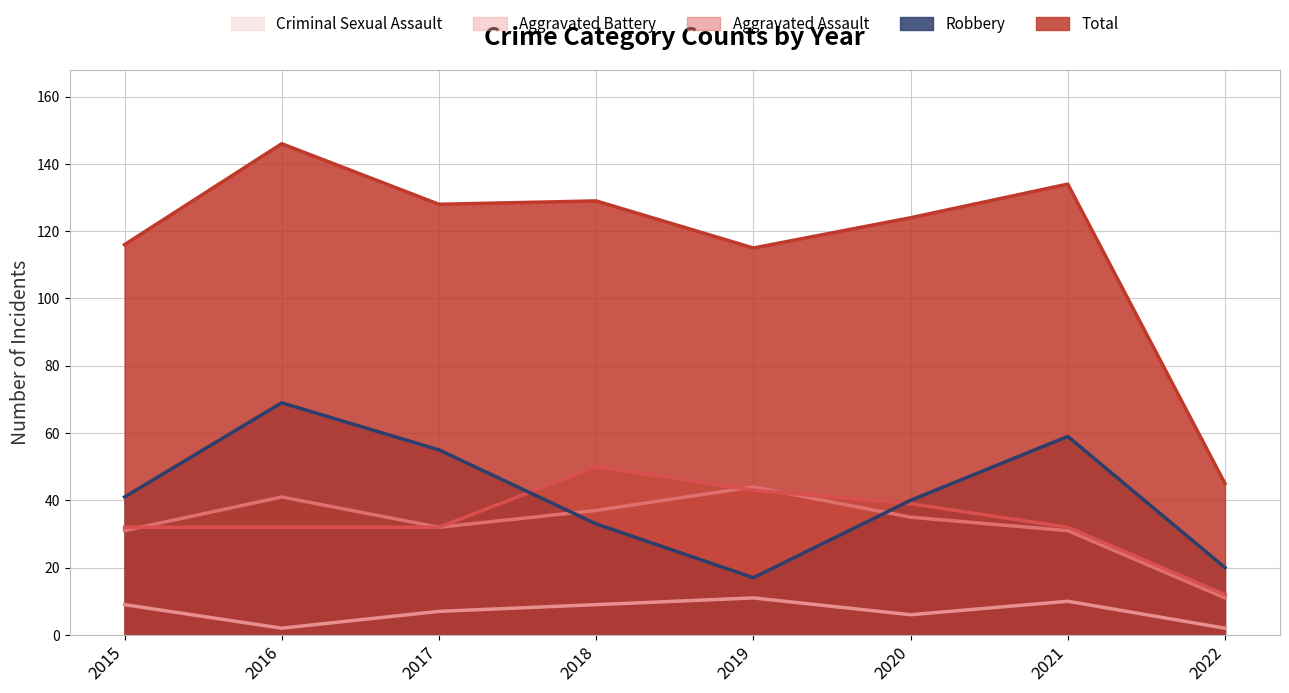

At which label does Aggravated Battery first exceed 35?

2016